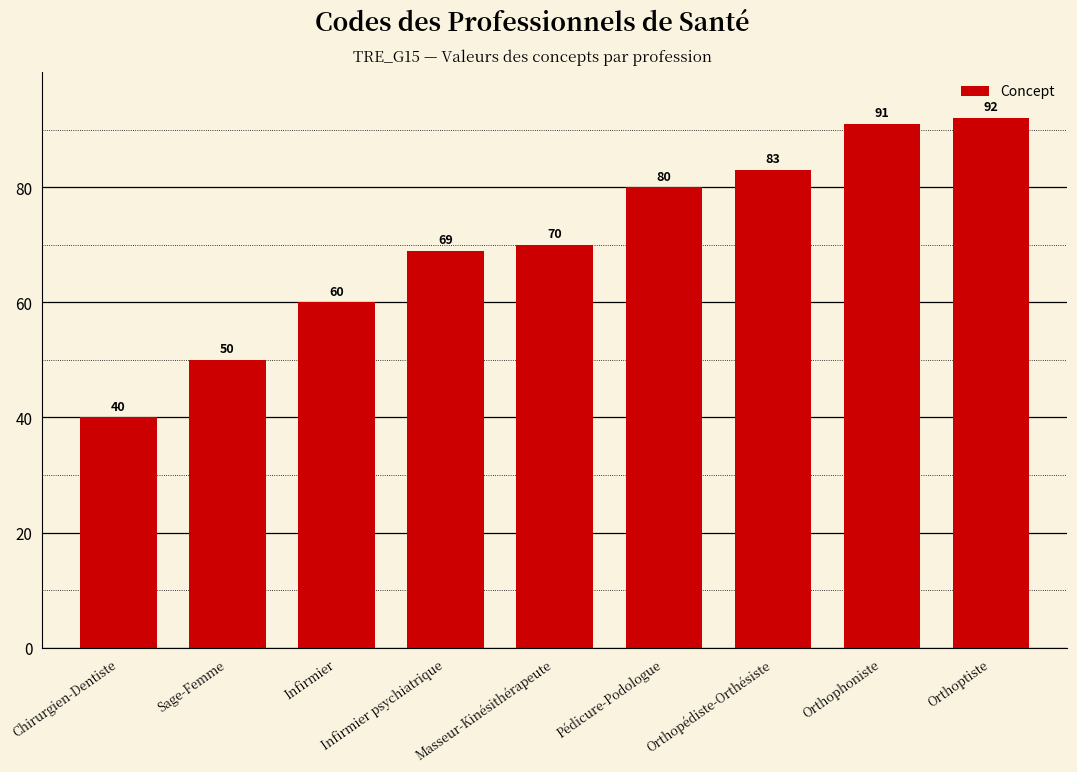

How many categories are shown in the chart?

9